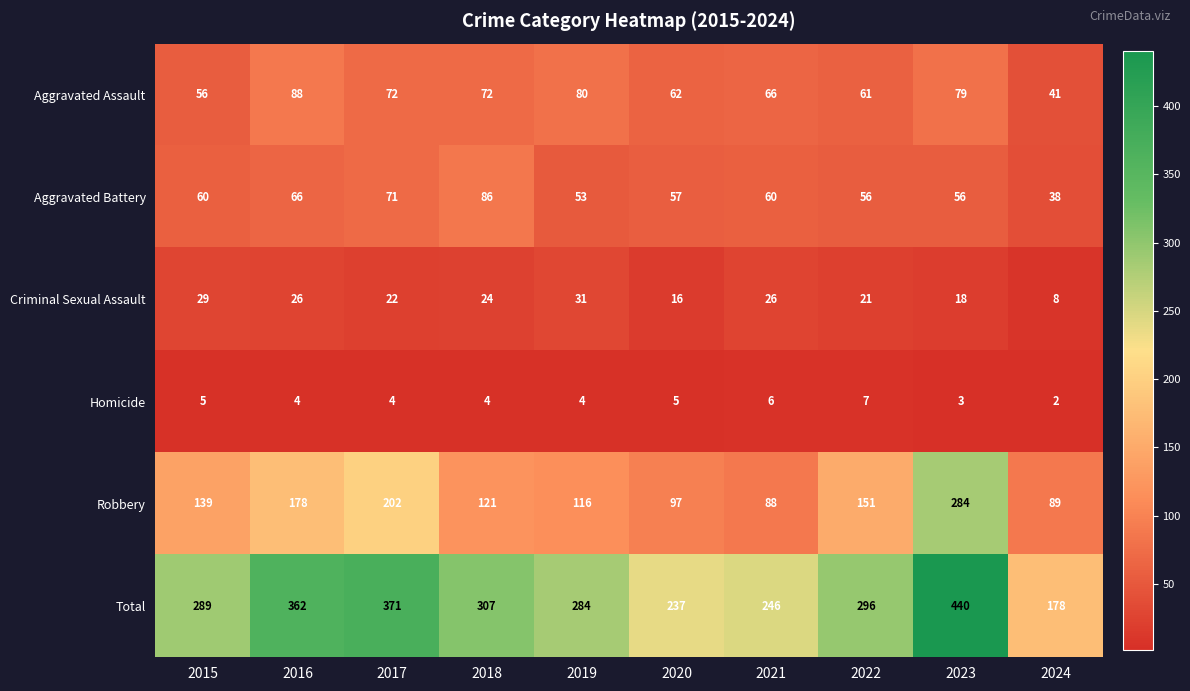

At which label is Total closest to 309?

2018